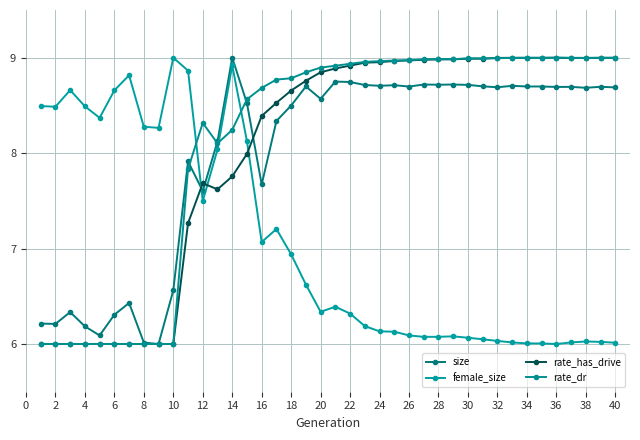

How many categories are shown in the chart?

40